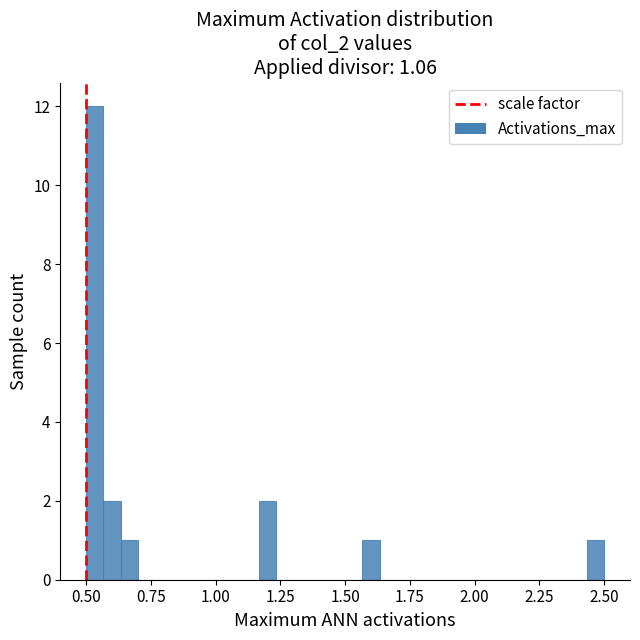

Read against the x-axis, roughly where is the centre of the tallest bar?

0.55